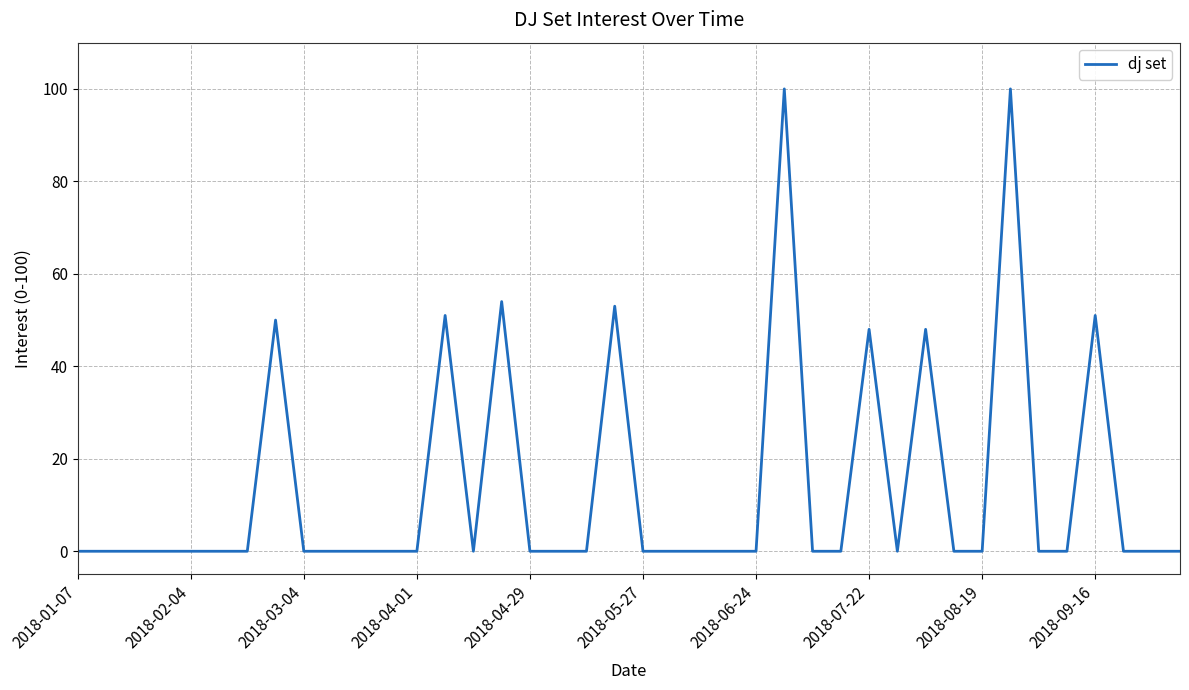

What is the greatest value displayed?

100